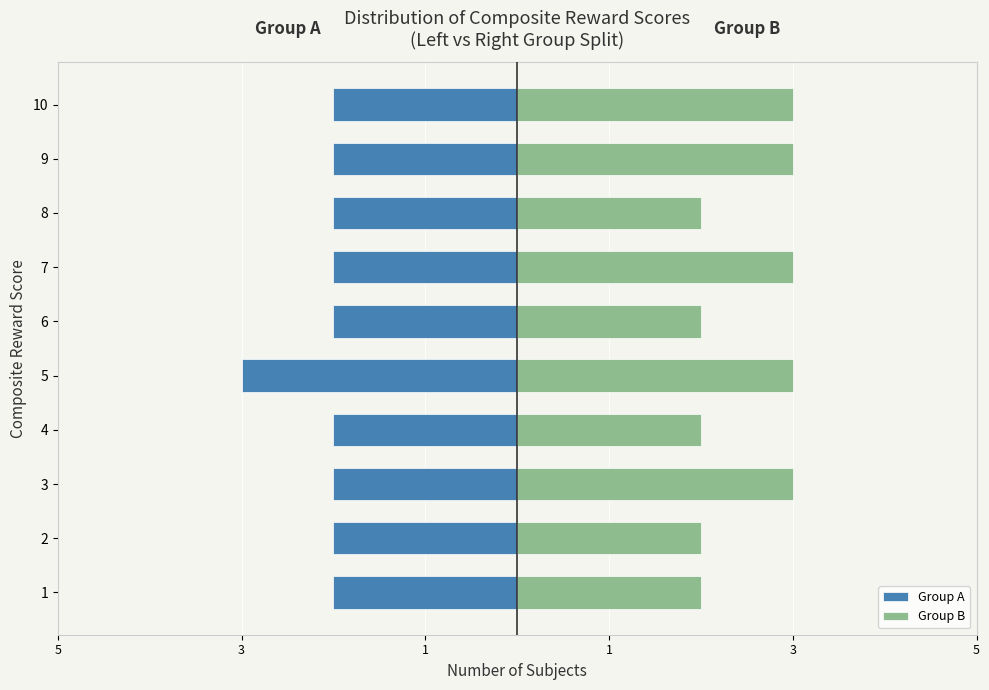

Which series has the largest total across all categories?

Group B